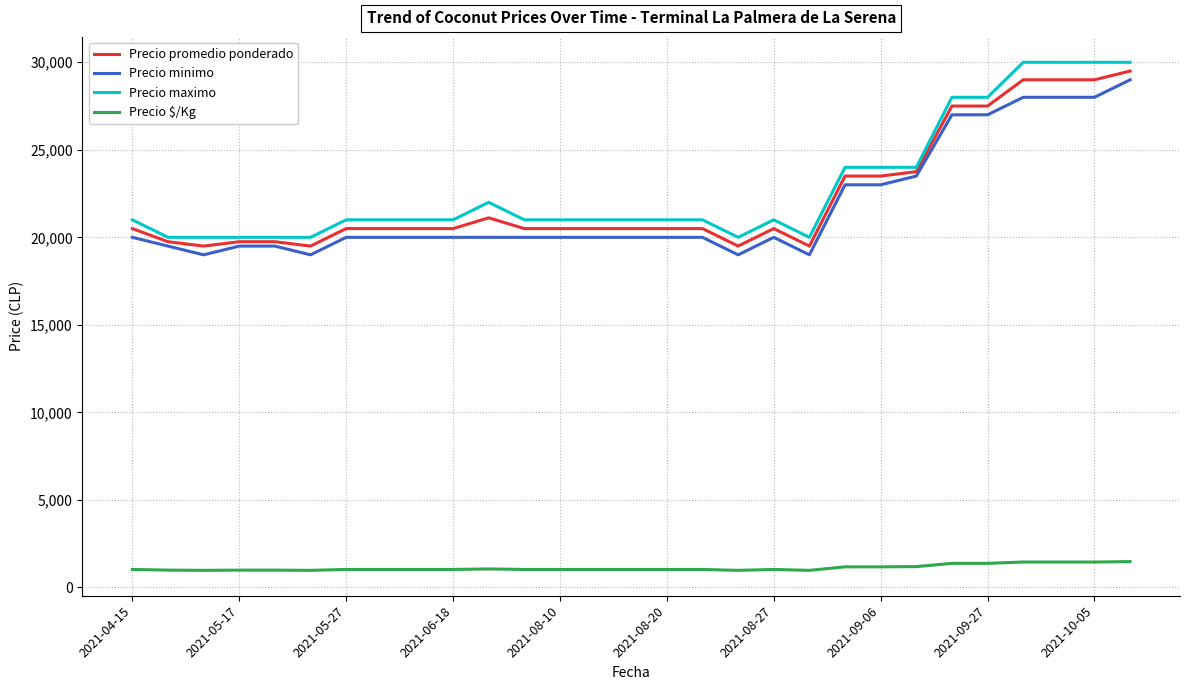

True or false: Precio $/Kg and Precio minimo cross at least once.

False